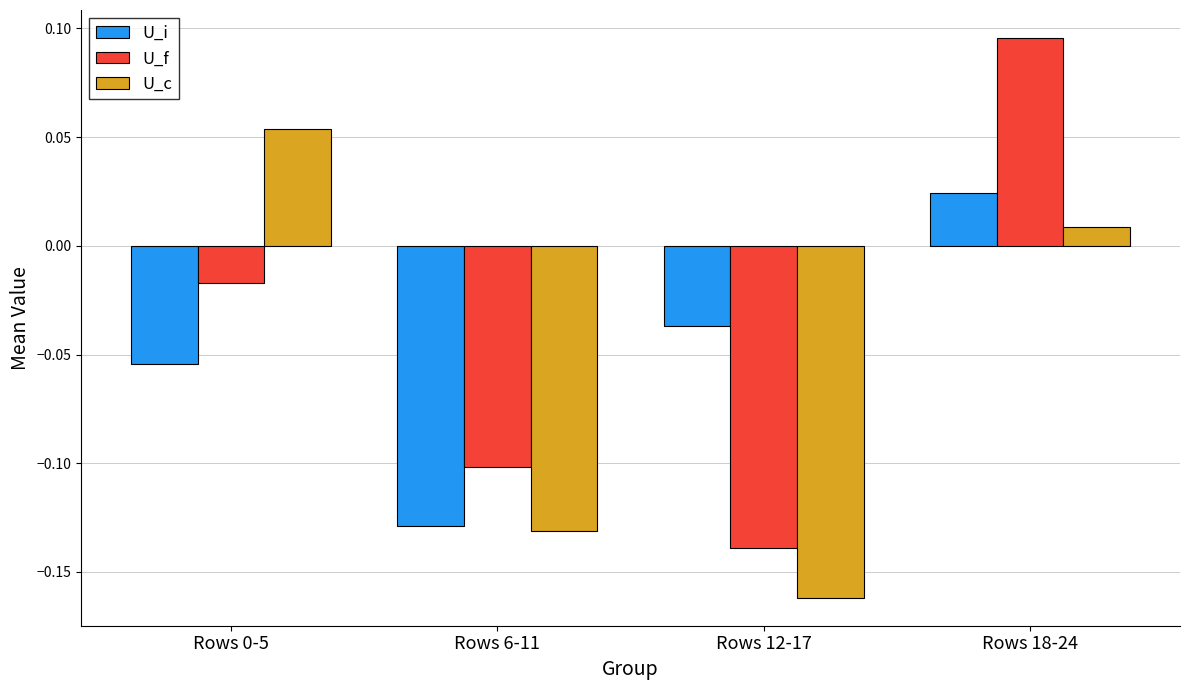

Rank the series at Rows 12-17 from highest to lowest value.

U_i, U_f, U_c